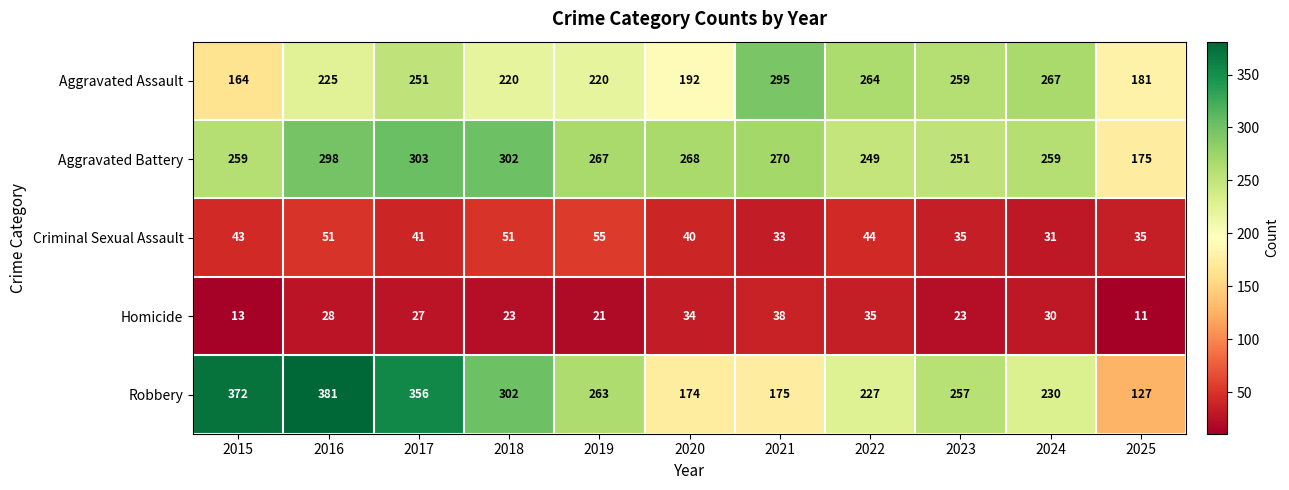

At which label does Aggravated Battery reach its peak?

2017